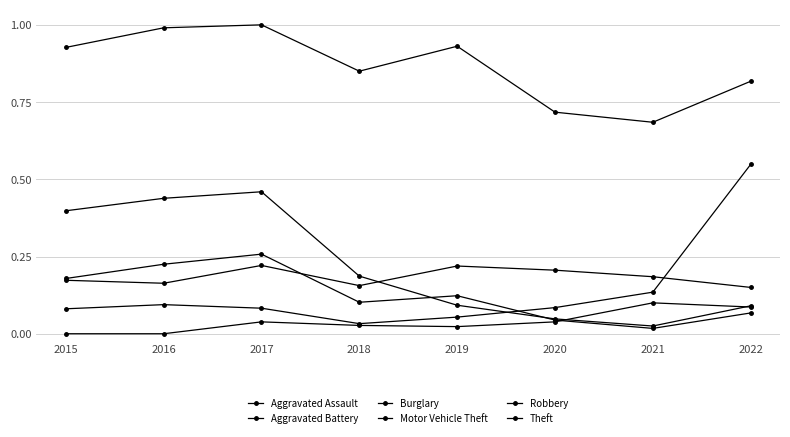

Does the chart have visible grid lines?

Yes